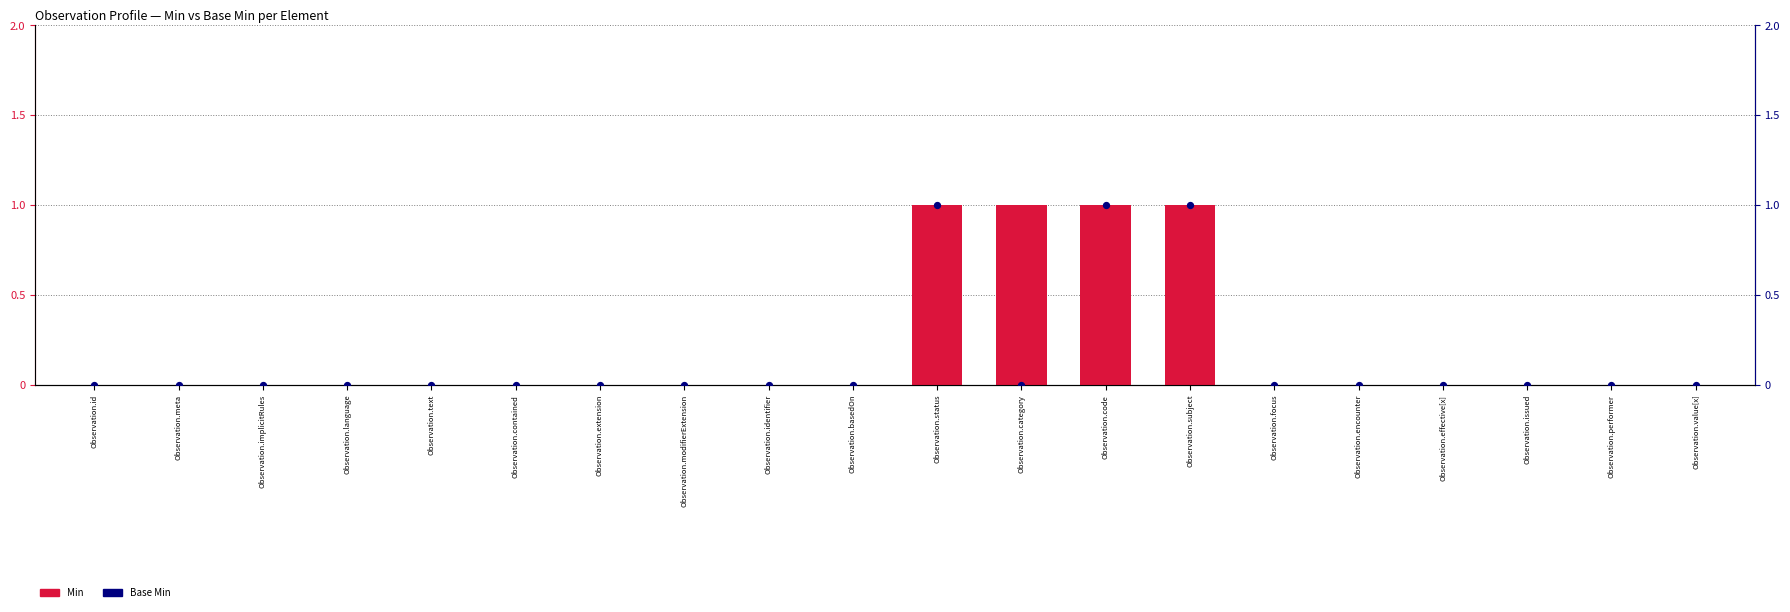

What are all the series names shown in the legend?

Min, Base Min